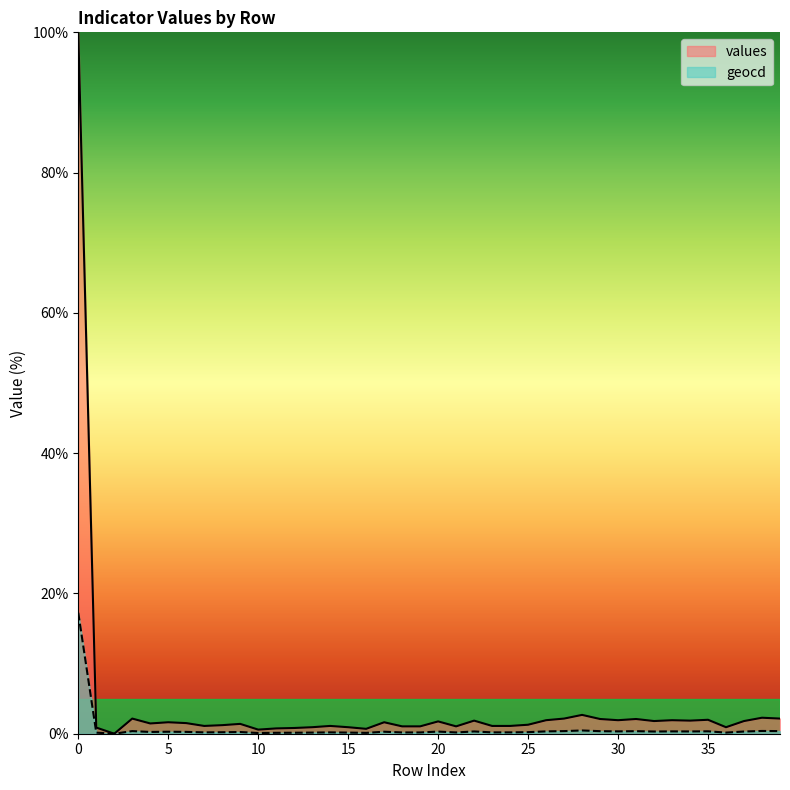

List the labels in order of geocd value, smallest first.

2, 10, 16, 11, 12, 1, 13, 15, 36, 18, 19, 21, 7, 14, 23, 24, 8, 25, 9, 4, 6, 5, 17, 20, 32, 37, 22, 34, 26, 30, 33, 35, 29, 31, 3, 27, 39, 38, 28, 0